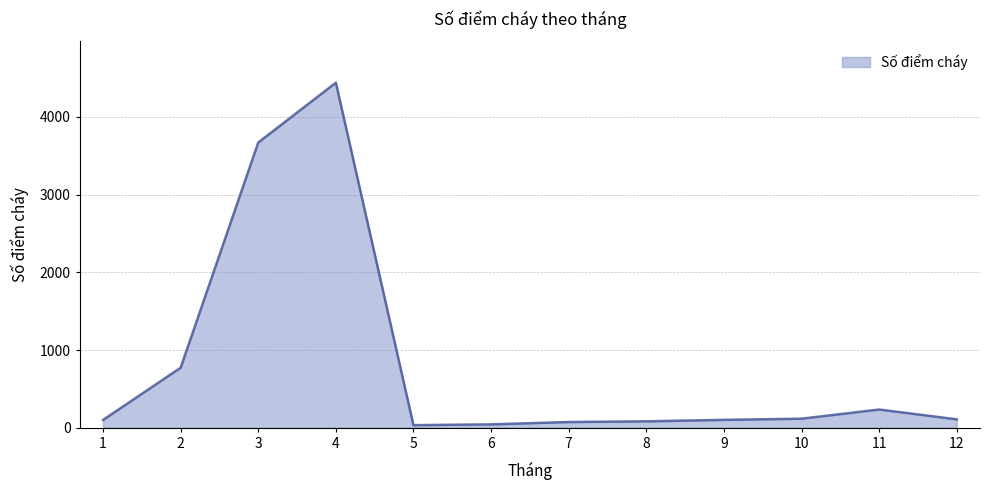

What is the change in value from 6 to 12?

+65